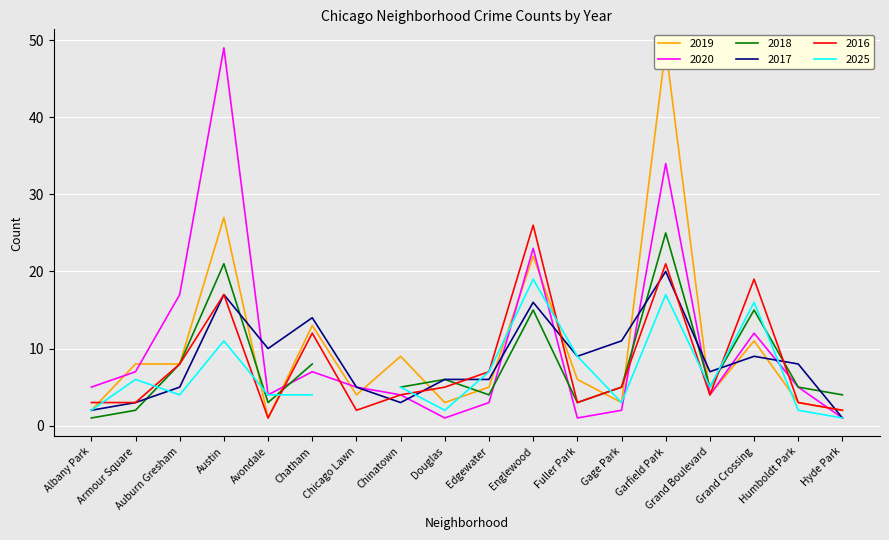

Which series ends up on top after the final intersection of 2020 and 2017?

2017